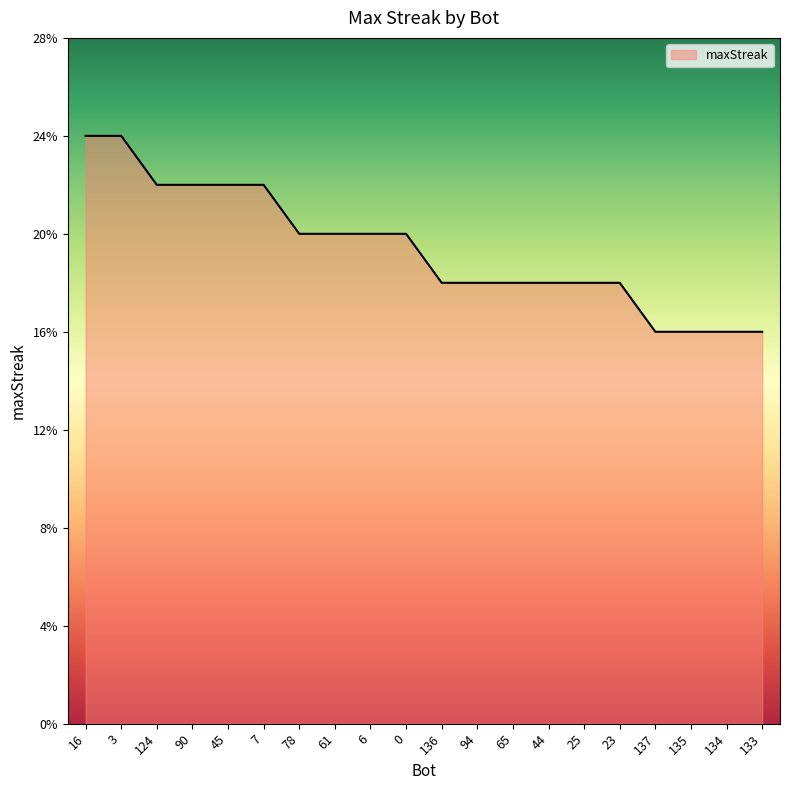

What is the change in value from 23 to 137?

-2